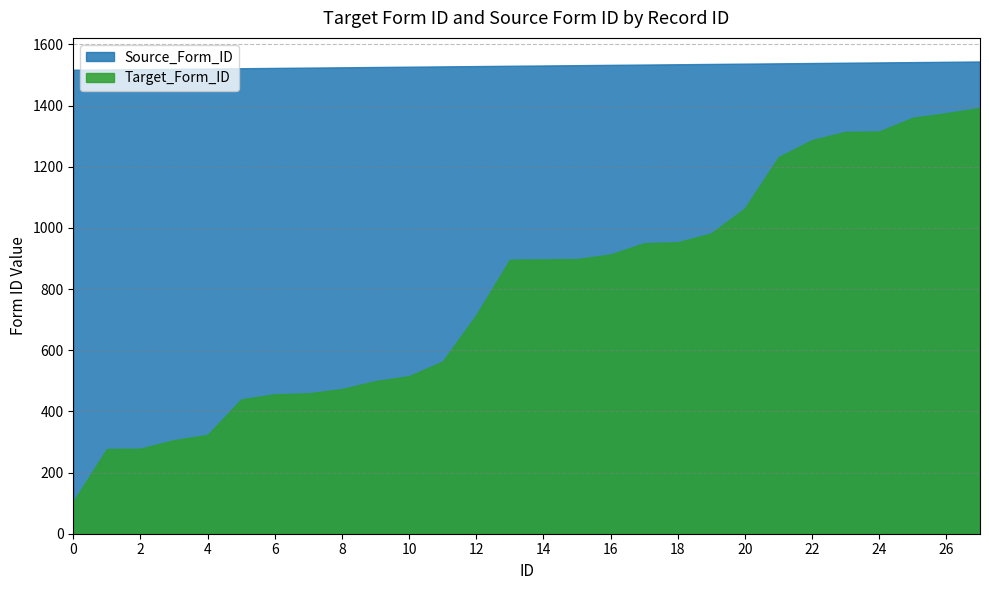

What is the difference between the highest and lowest values at 12?

814